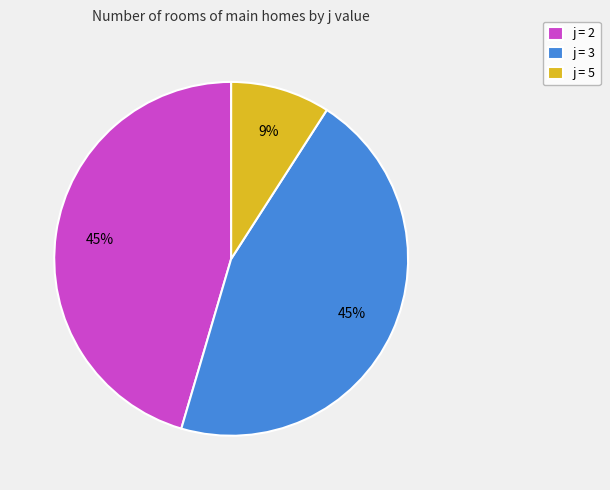

Which category has the smallest portion of the pie?

j = 5